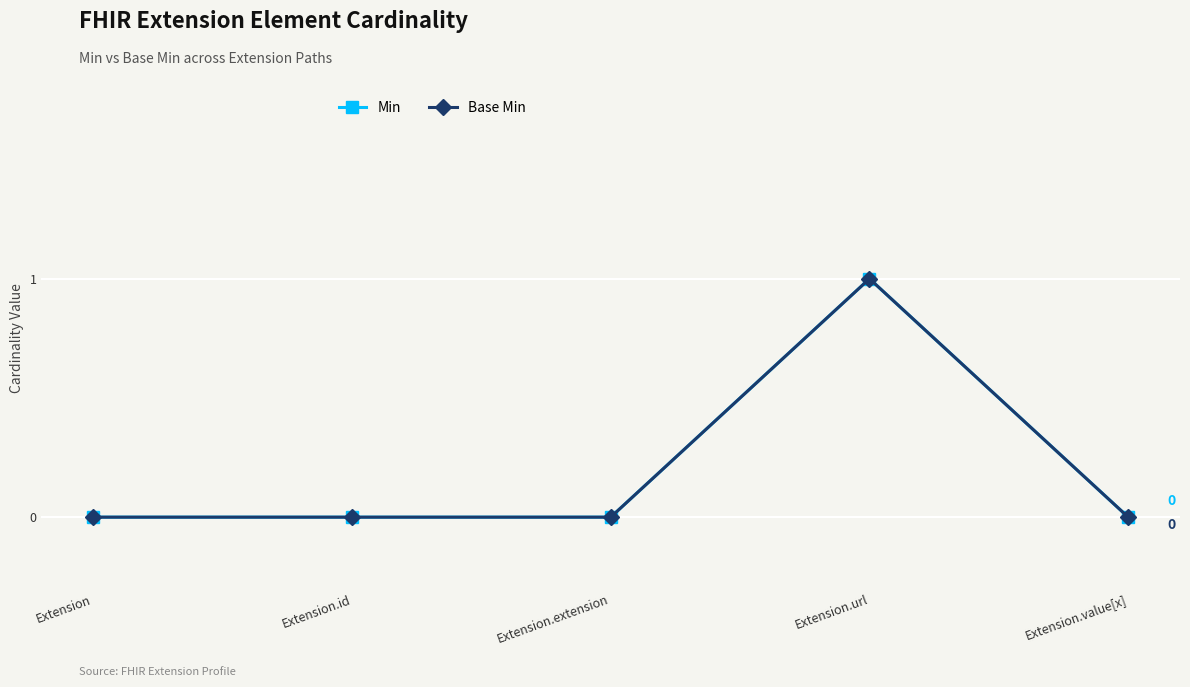

Is this an area chart (filled region under the line)?

No